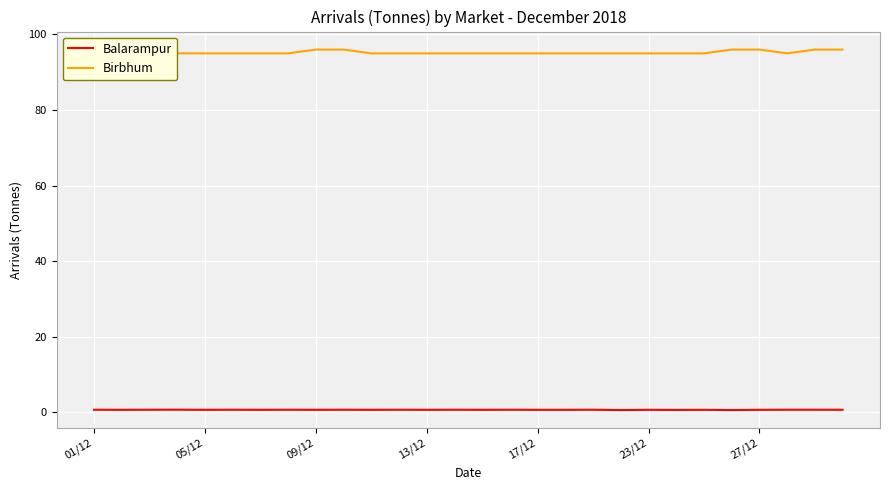

What are all the series names shown in the legend?

Balarampur, Birbhum